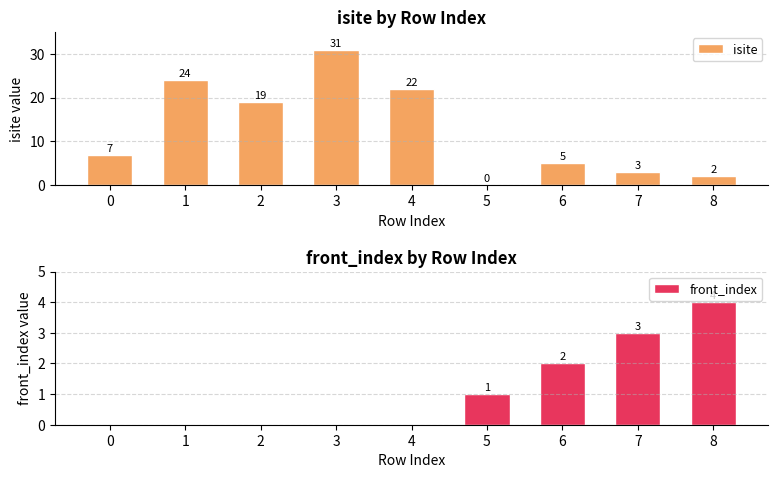

The front_index series shows 3 at 2. True or false?

False